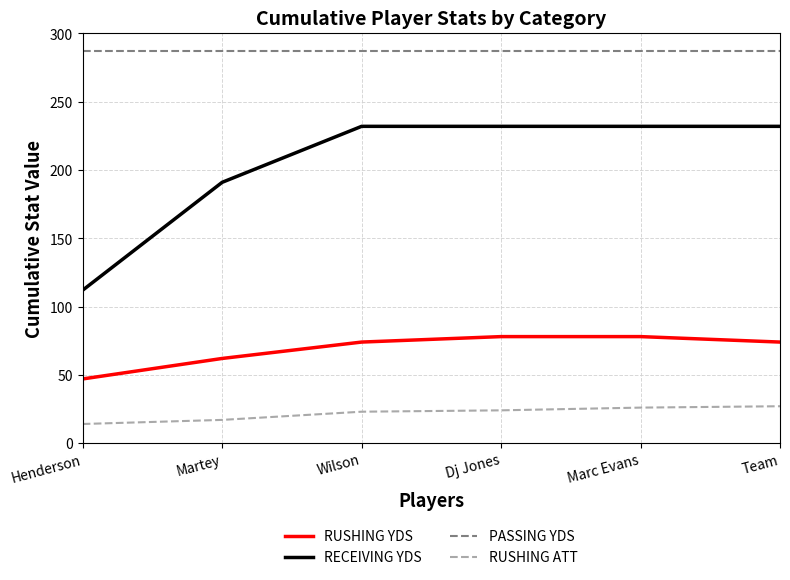

True or false: RUSHING ATT has a value of 6 at Wilson.

False